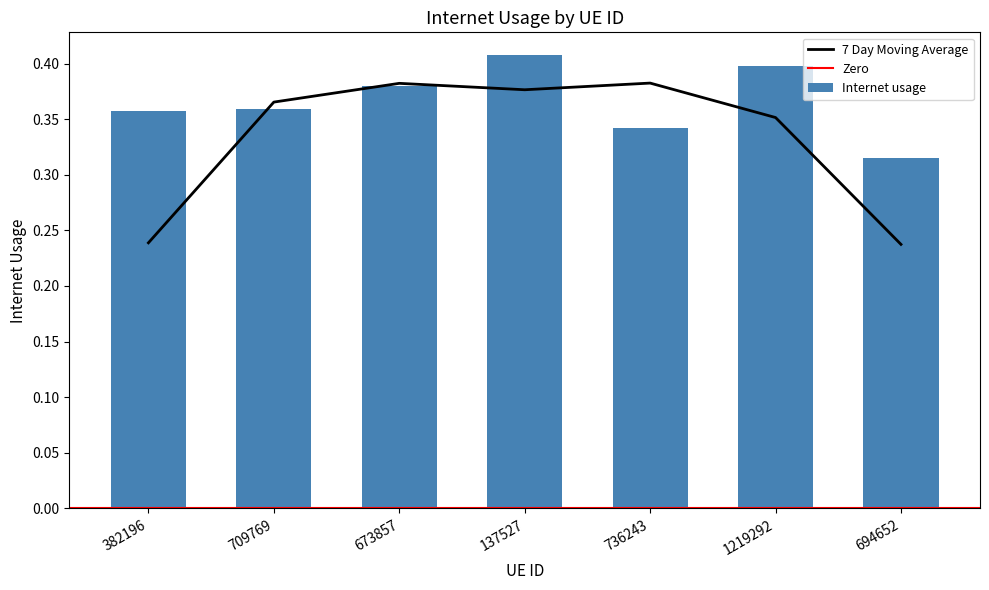

Rank the categories by value from lowest to highest.

694652, 736243, 382196, 709769, 673857, 1219292, 137527